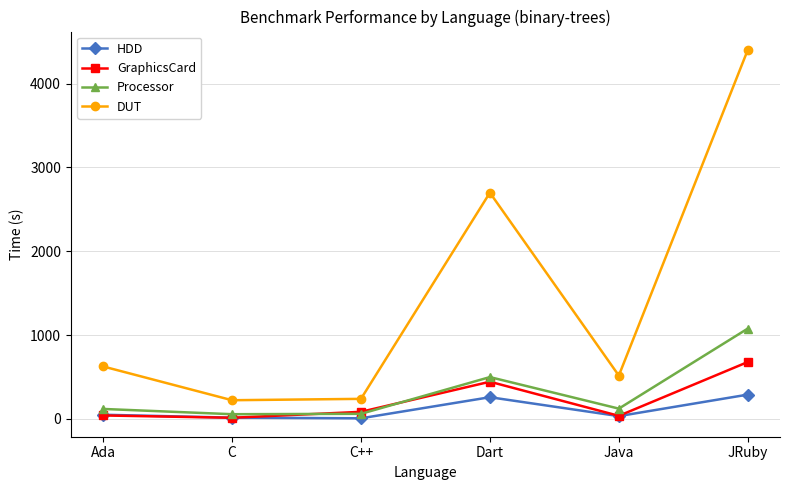

What is the sum of the HDD values at JRuby and Java?

324.9